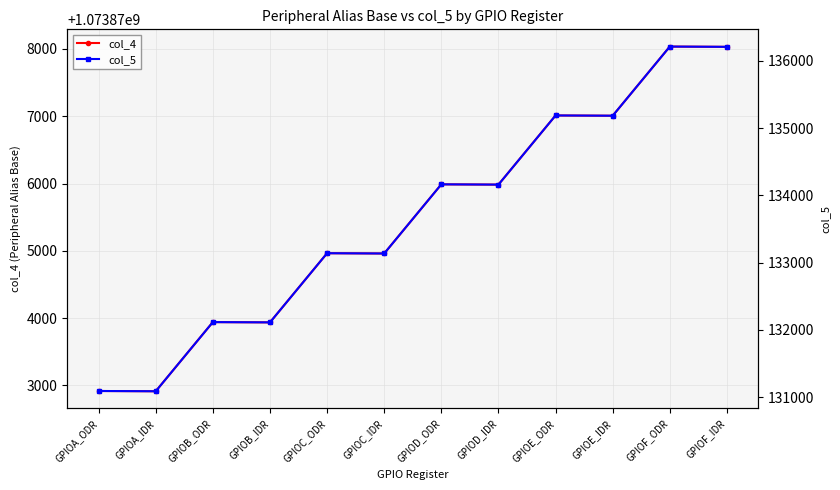

How many lines are shown in the chart?

2